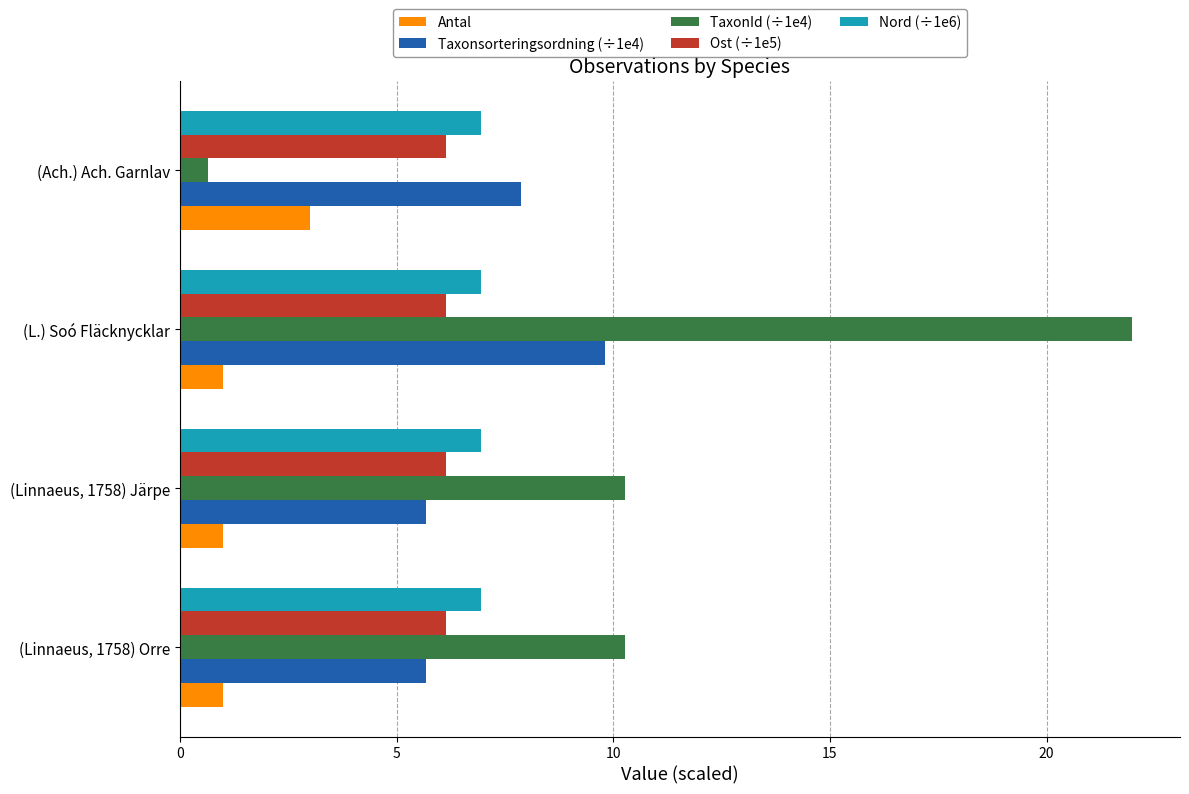

True or false: Nord (÷1e6) has a value of 6.9 at (Linnaeus, 1758) Järpe.

True